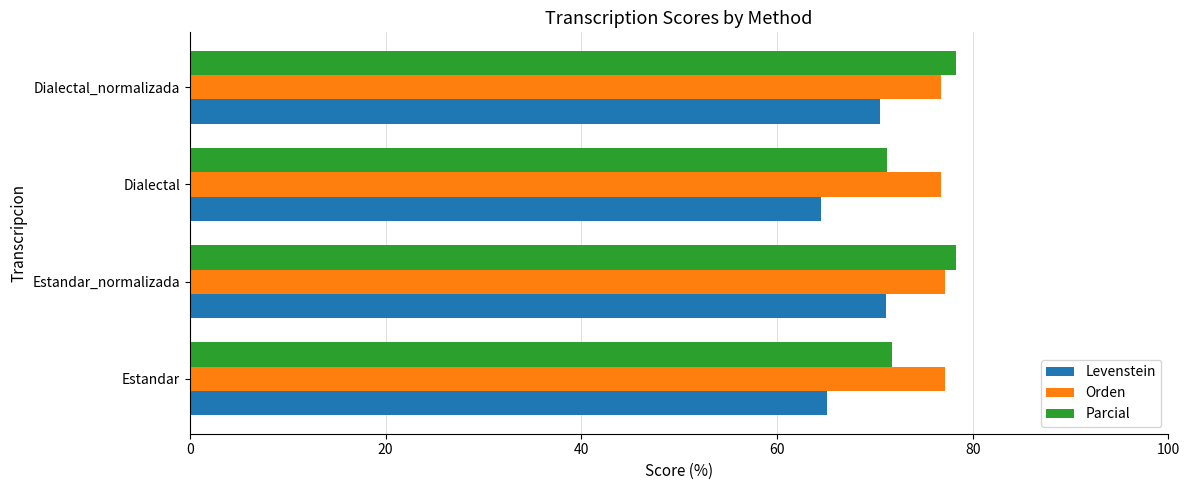

The Levenstein series shows 70.5 at Dialectal_normalizada. True or false?

True